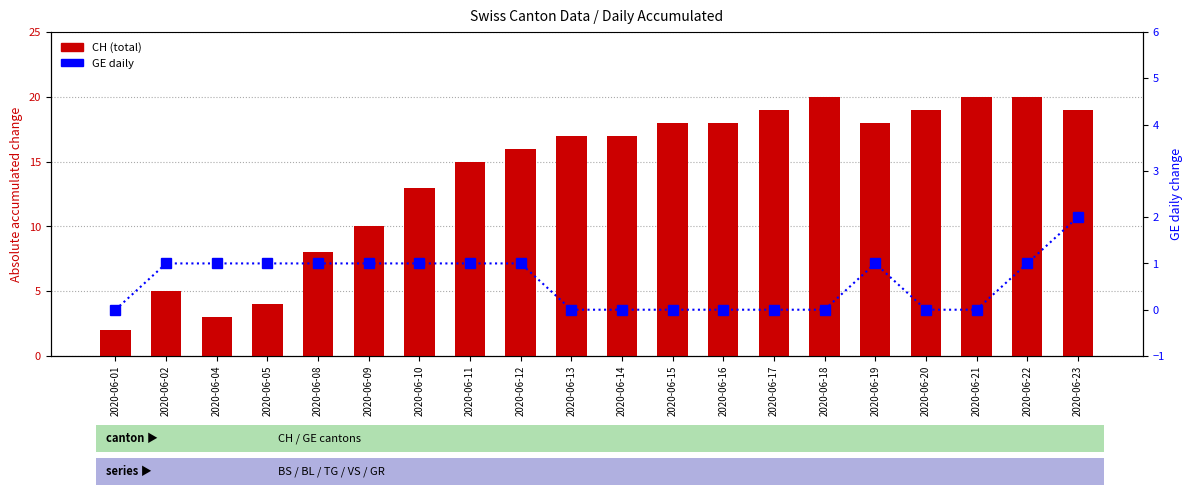

At how many categories does at least one series exceed 15?

12